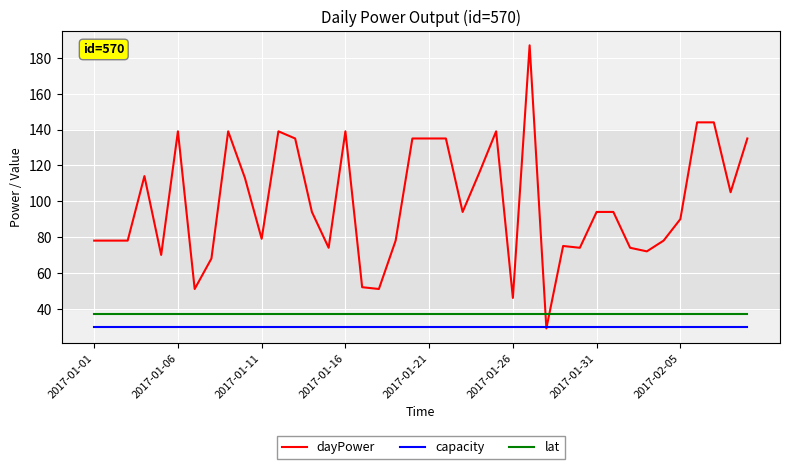

What is the highest value of the capacity series?

30.0